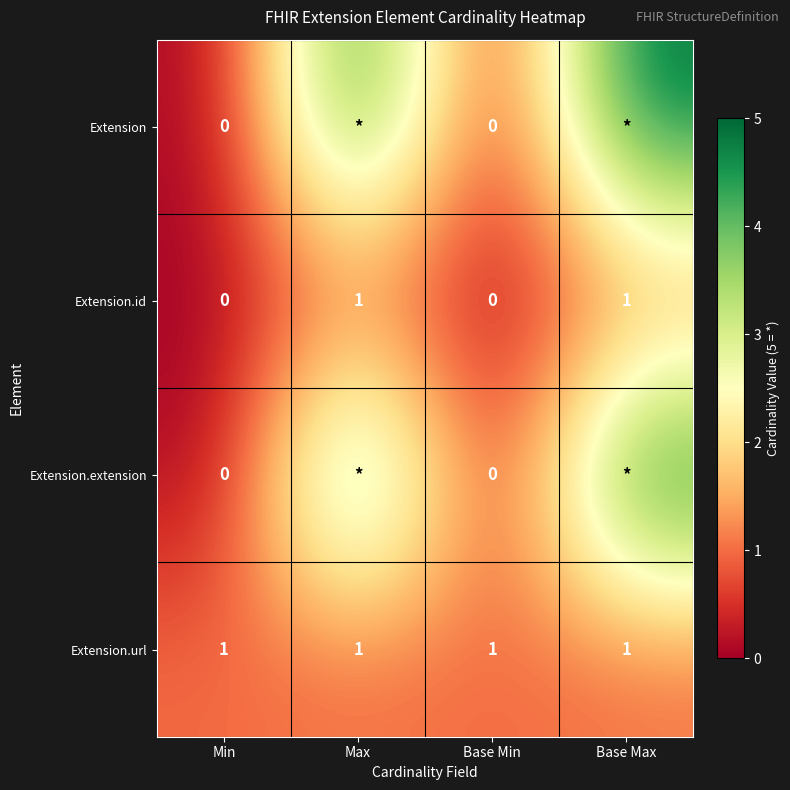

Is it true that Extension.url equals 2 at Base Max?

False